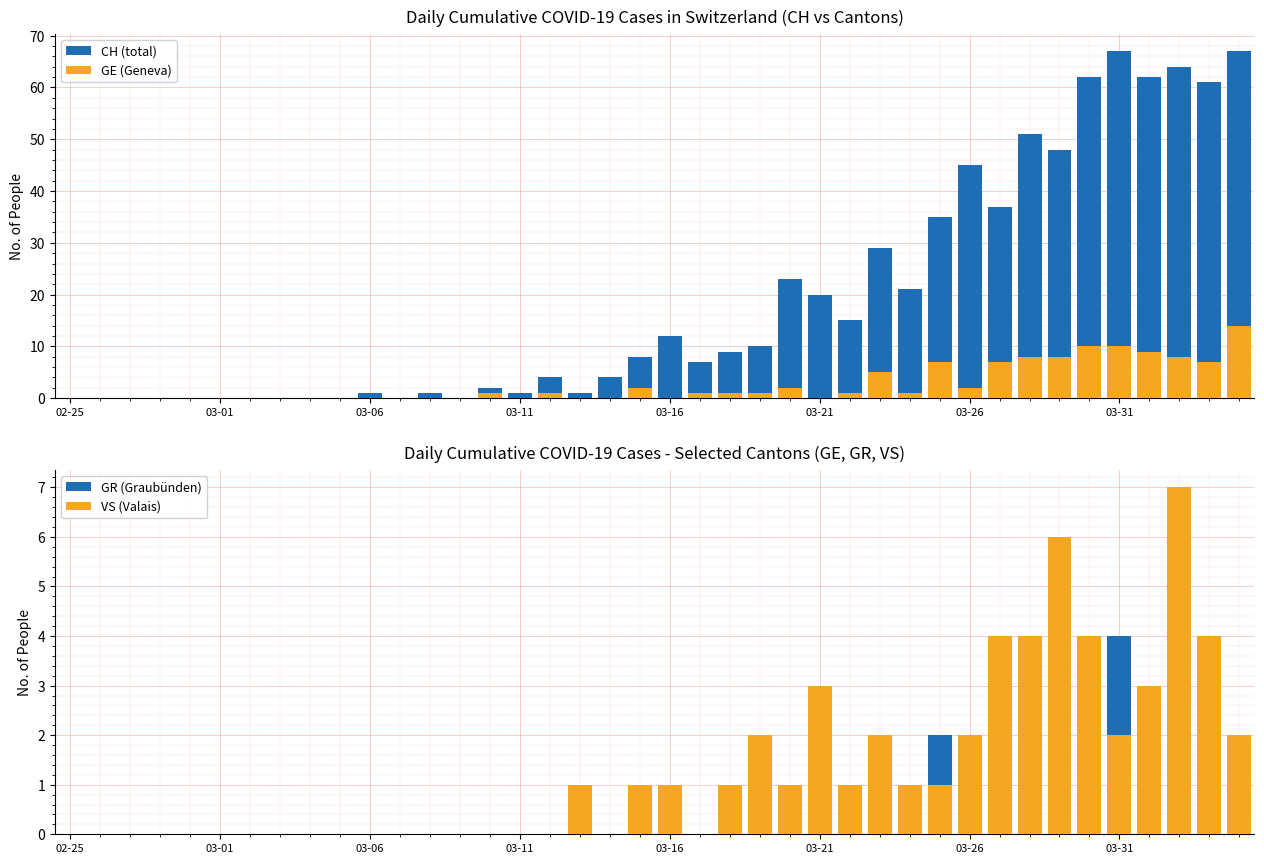

What is the difference between the highest and lowest values at 22?

9